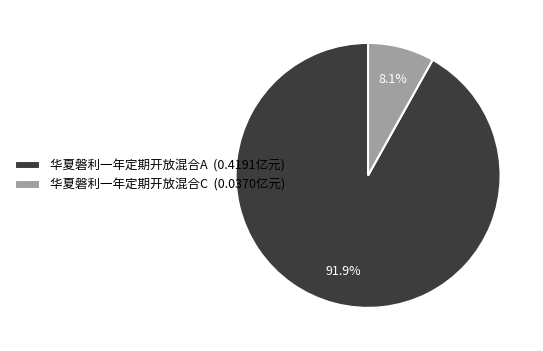

To the nearest percent, what is the difference between the 华夏磐利一年定期开放混合A and 华夏磐利一年定期开放混合C slice percentages?

84%